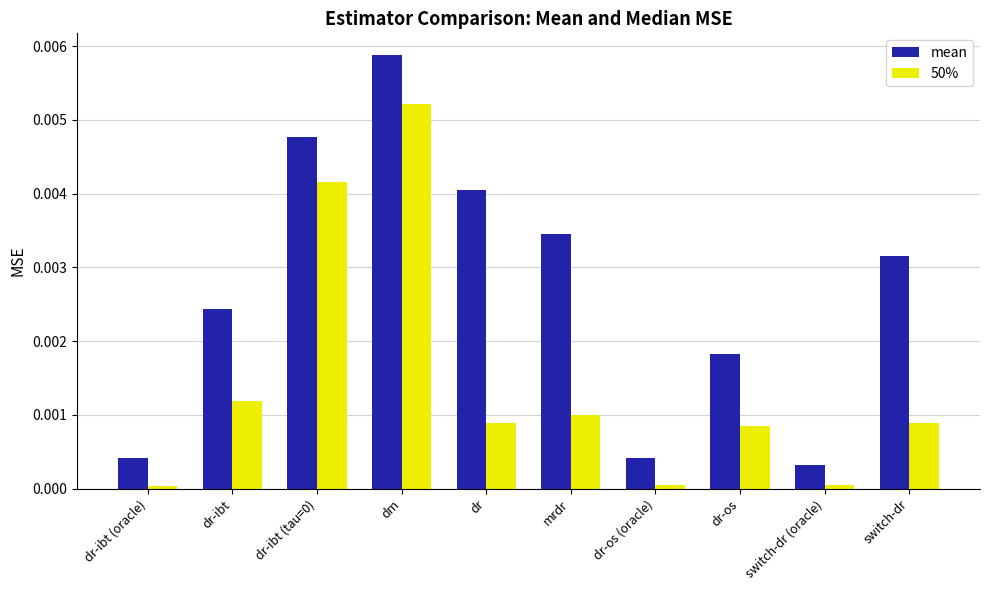

Rank the series at dm from lowest to highest value.

50%, mean